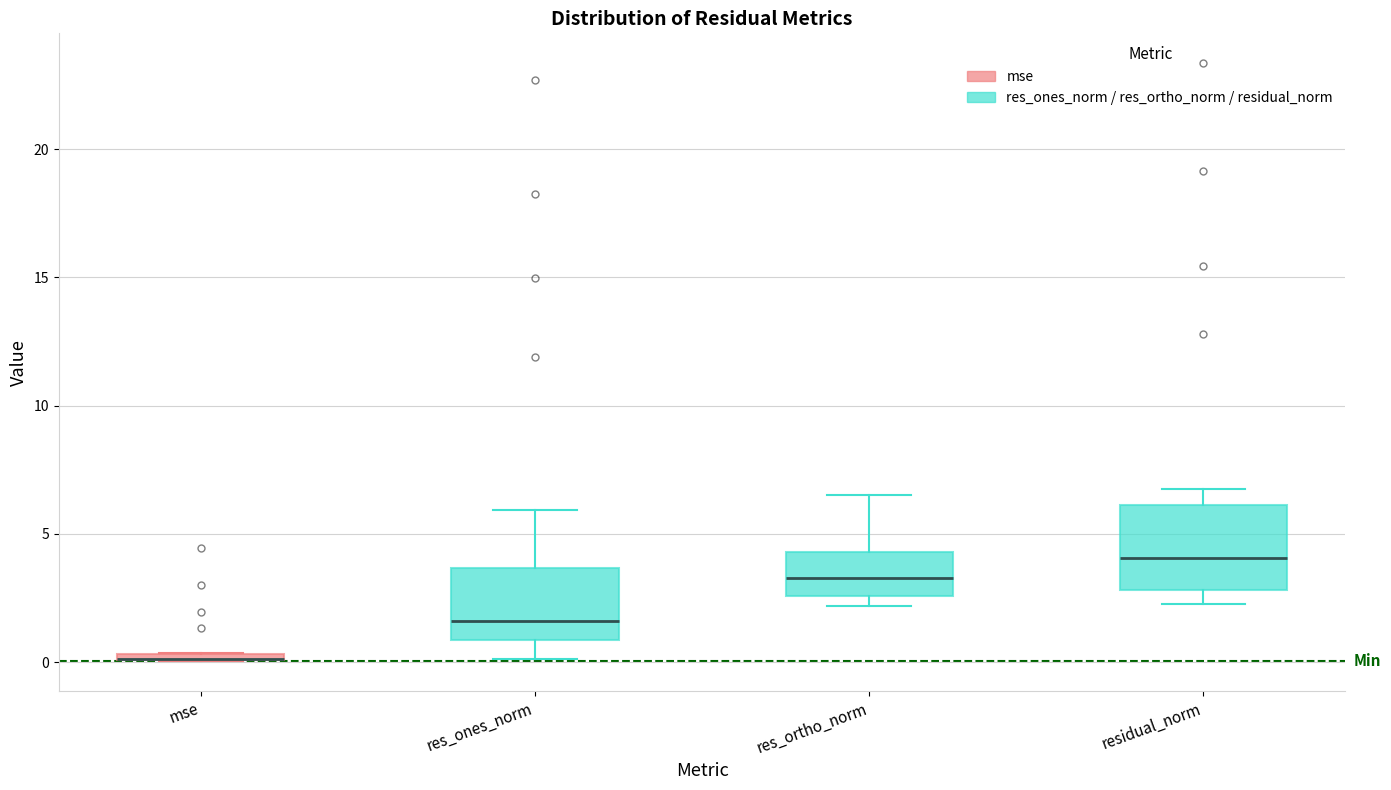

Where does the lower whisker of the box for res_ones_norm end on the y-axis? The values are not printed on the chart, so give them approximately, as read against the axis.

0.0